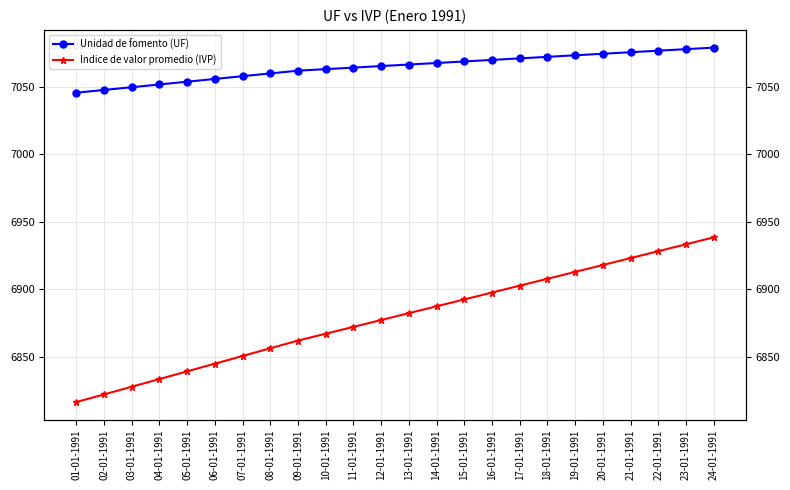

The Indice de valor promedio (IVP) series shows 4453.0 at 06-01-1991. True or false?

False